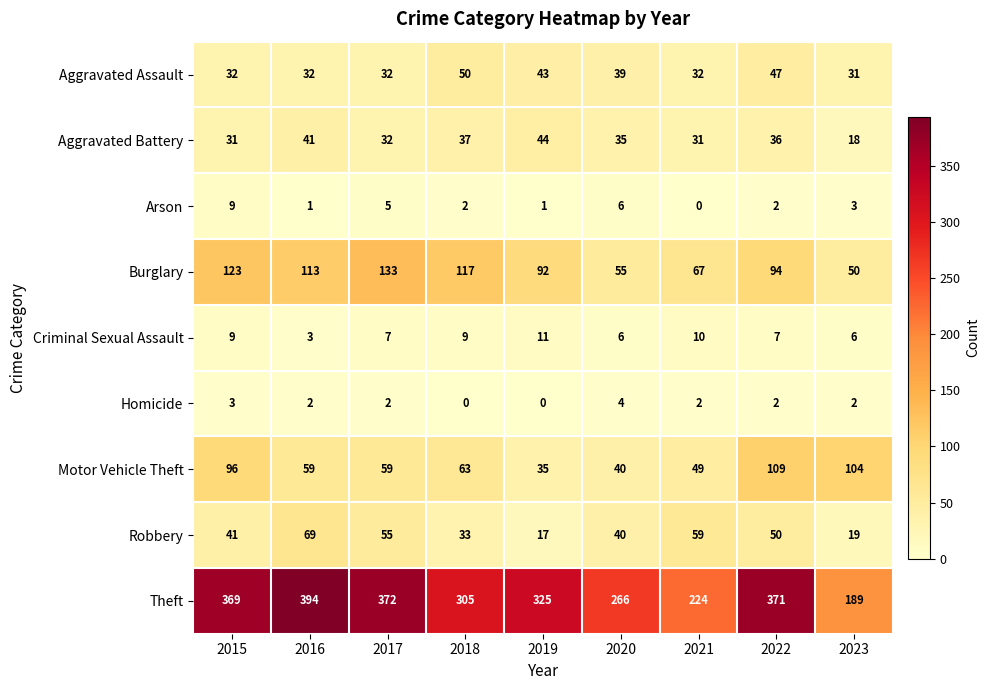

At which label does Motor Vehicle Theft first exceed 59?

2015